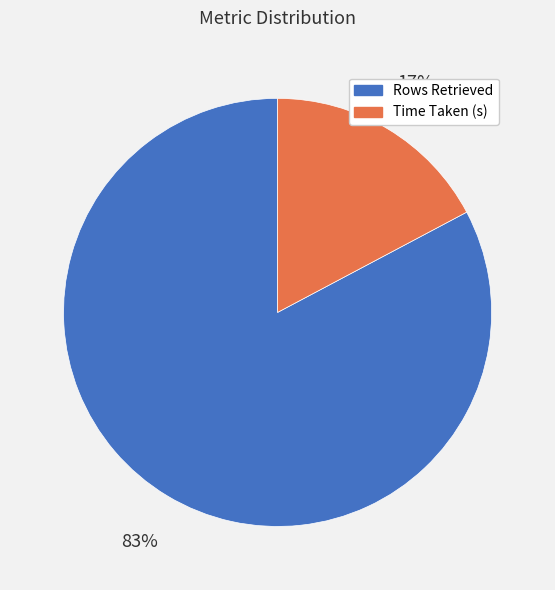

Between Time Taken (s) and Rows Retrieved, which is larger?

Rows Retrieved